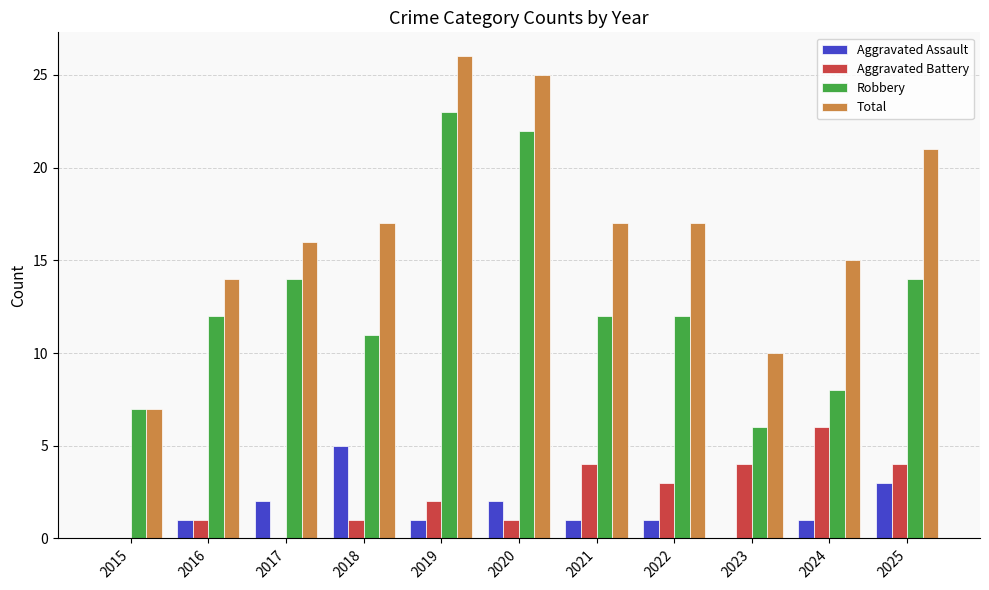

What are all the series names shown in the legend?

Aggravated Assault, Aggravated Battery, Robbery, Total